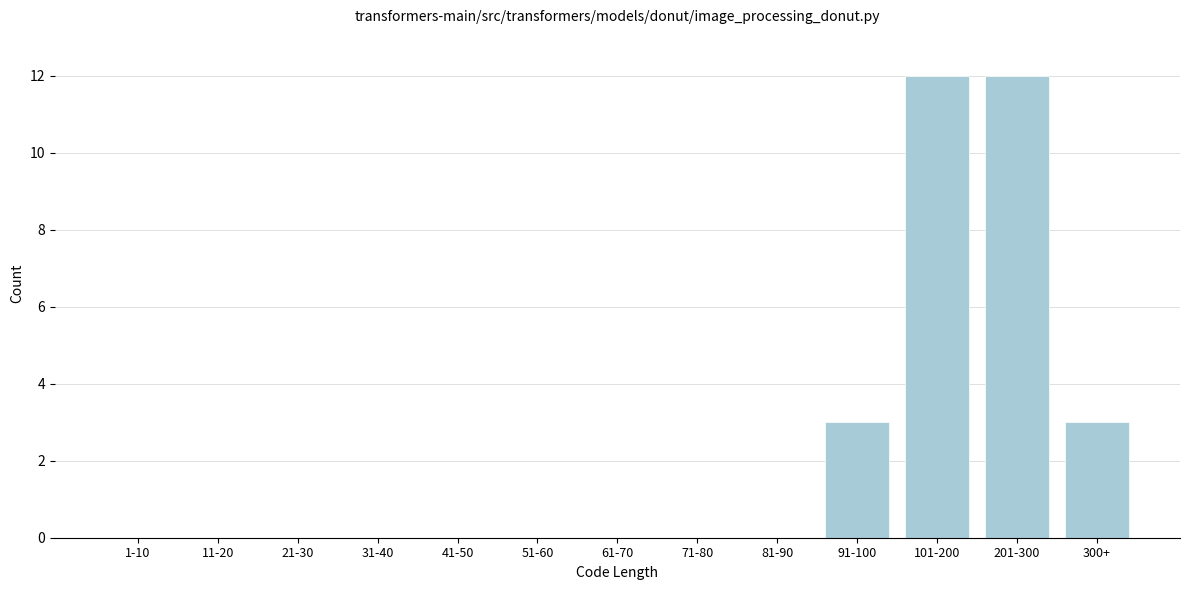

Reading left to right, what are all the values shown in this chart?

1-10=0	11-20=0	21-30=0	31-40=0	41-50=0	51-60=0	61-70=0	71-80=0	81-90=0	91-100=3	101-200=12	201-300=12	300+=3